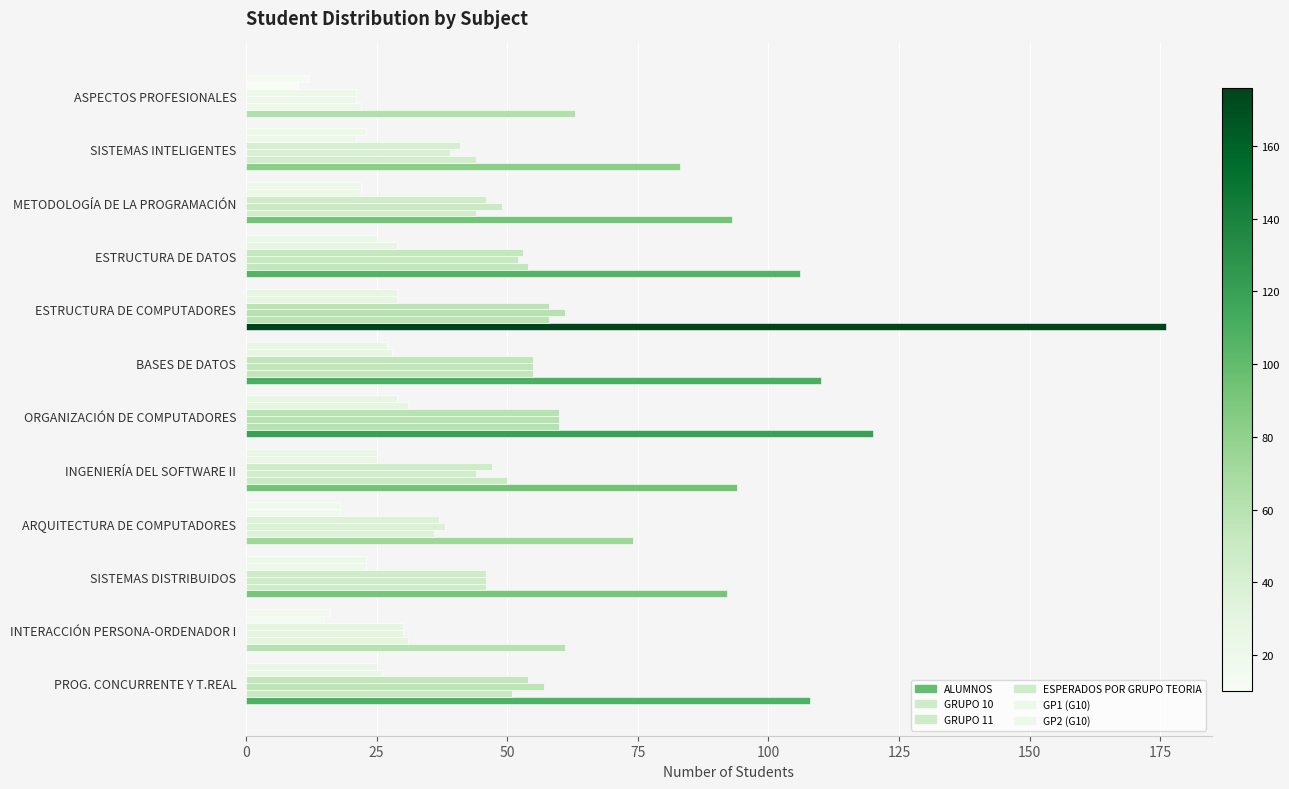

Rank the series by their maximum value, from highest to lowest.

ALUMNOS, GRUPO 11, GRUPO 10, ESPERADOS POR GRUPO TEORIA, GP1 (G10), GP2 (G10)